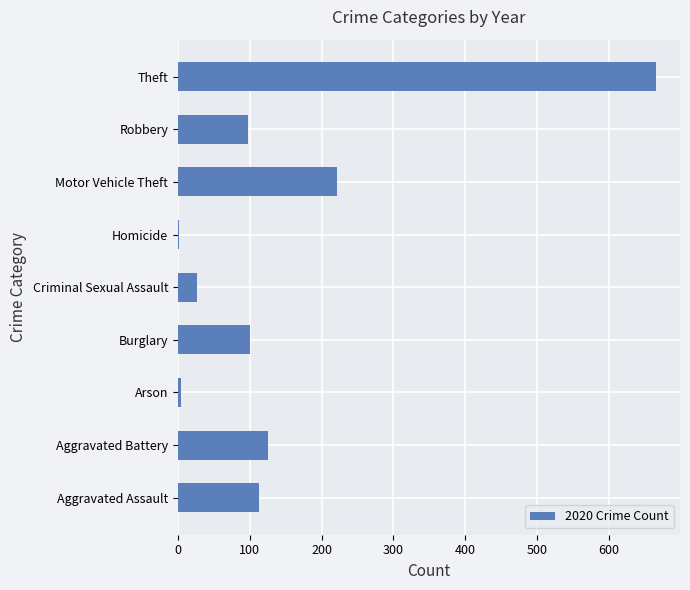

What is the sum of all values?

1357